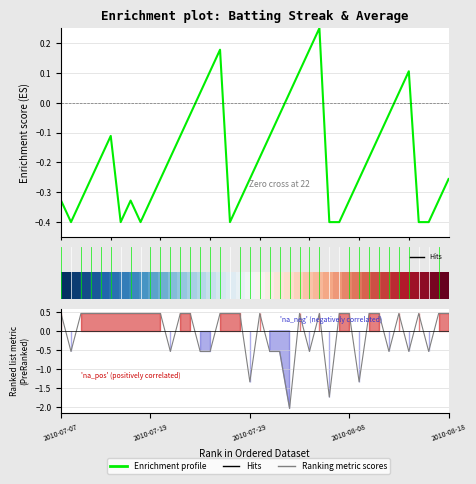

What is the spread (max minus min) of values at 40?

0.9